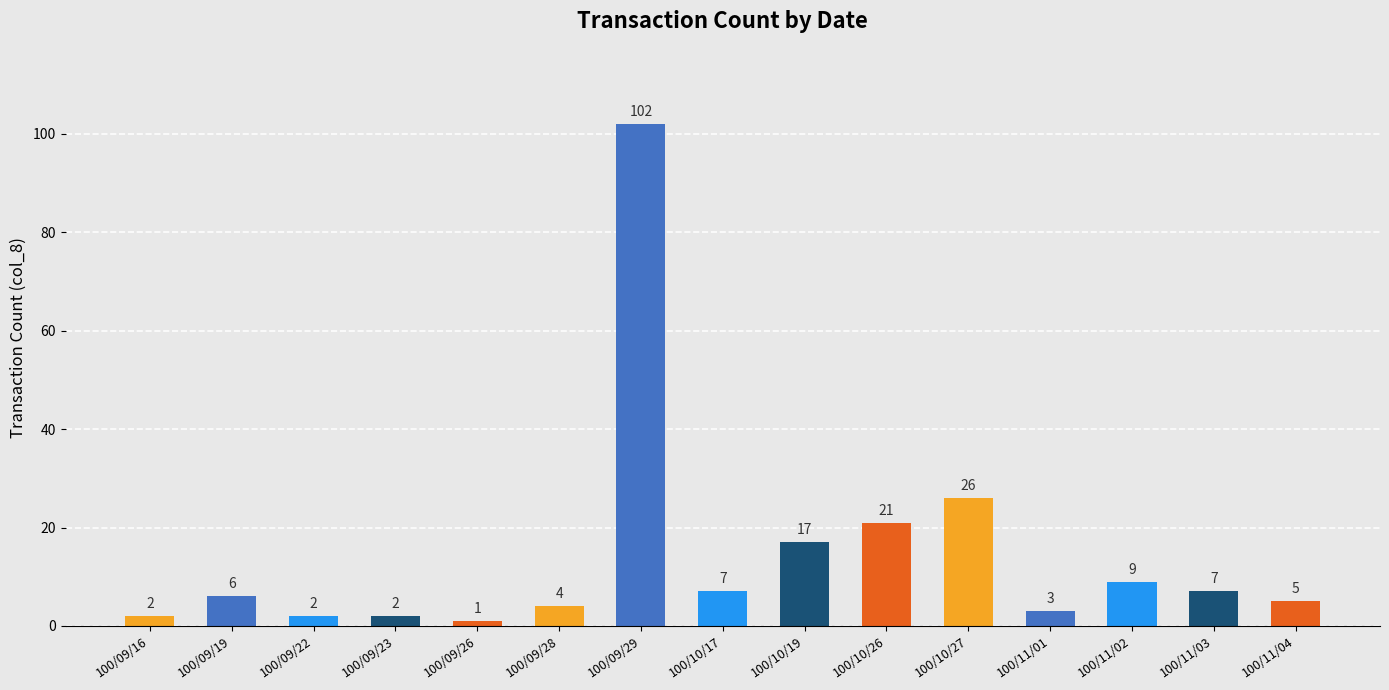

Reading right to left, transcribe all the data shown in this chart.

100/11/04=5	100/11/03=7	100/11/02=9	100/11/01=3	100/10/27=26	100/10/26=21	100/10/19=17	100/10/17=7	100/09/29=102	100/09/28=4	100/09/26=1	100/09/23=2	100/09/22=2	100/09/19=6	100/09/16=2